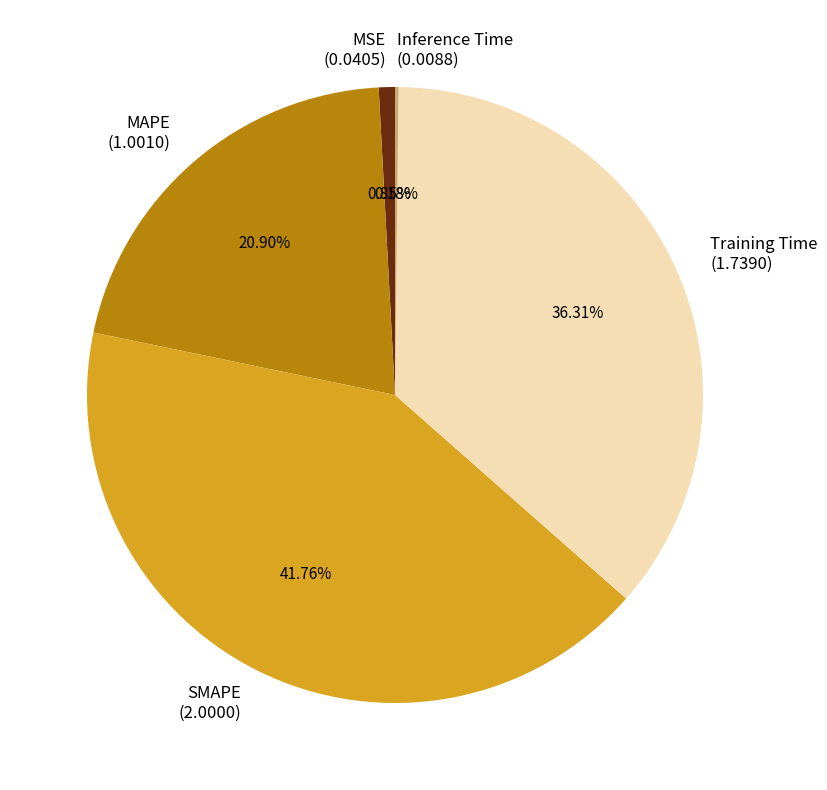

Which slice is the largest?

SMAPE